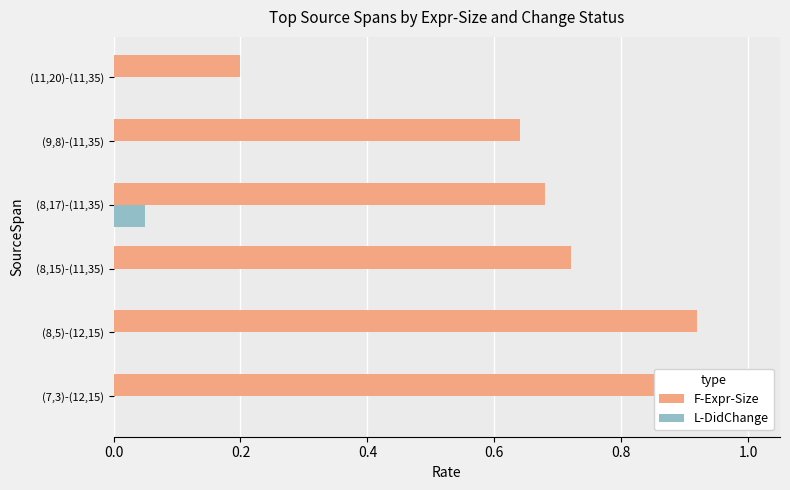

What is the maximum value shown in the chart?

1.0